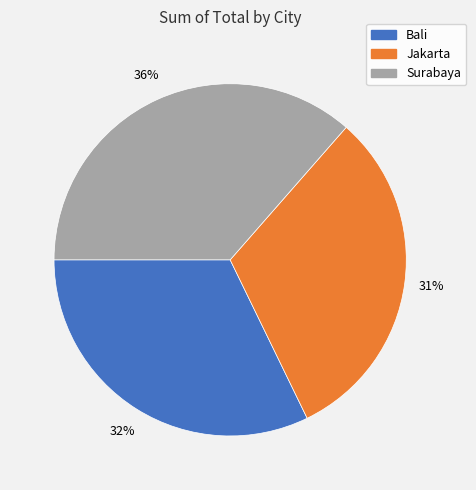

To the nearest percent, what is the difference between the Surabaya and Jakarta slice percentages?

5%